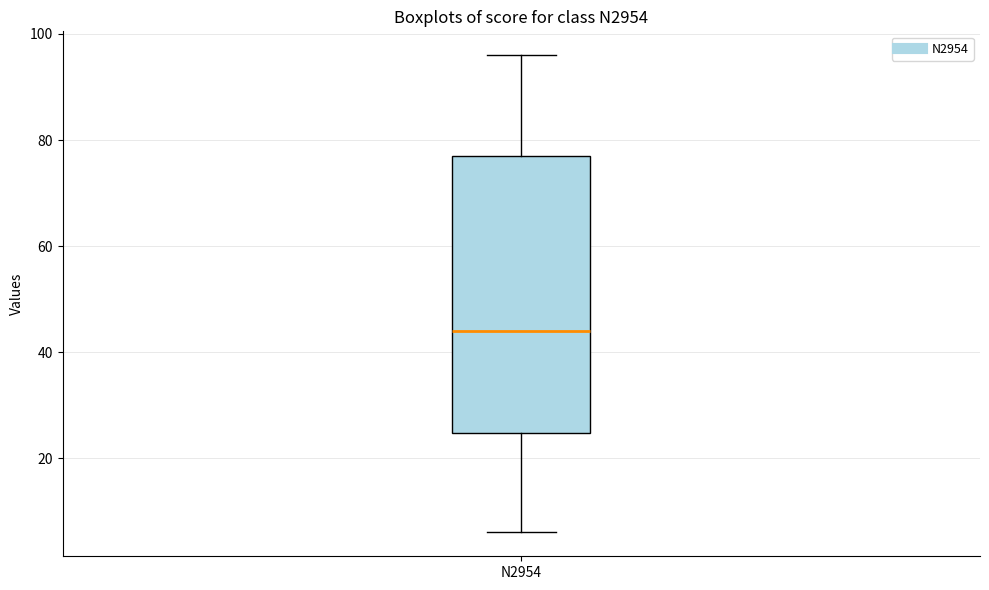

Read this box plot against the y-axis: the position of the median line, the range covered by the box, and the ends of both whiskers. The values are not printed on the chart, so give them approximately, as read against the axis.

median 44, box 24 to 78, whiskers 6 to 96